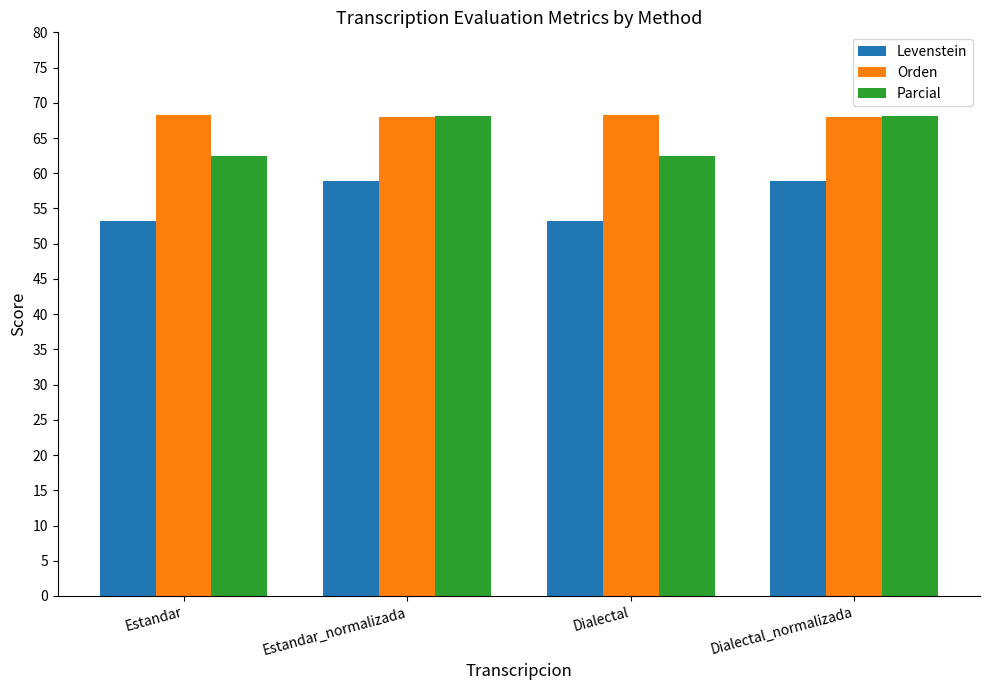

What is the spread (max minus min) of values at Estandar_normalizada?

9.3